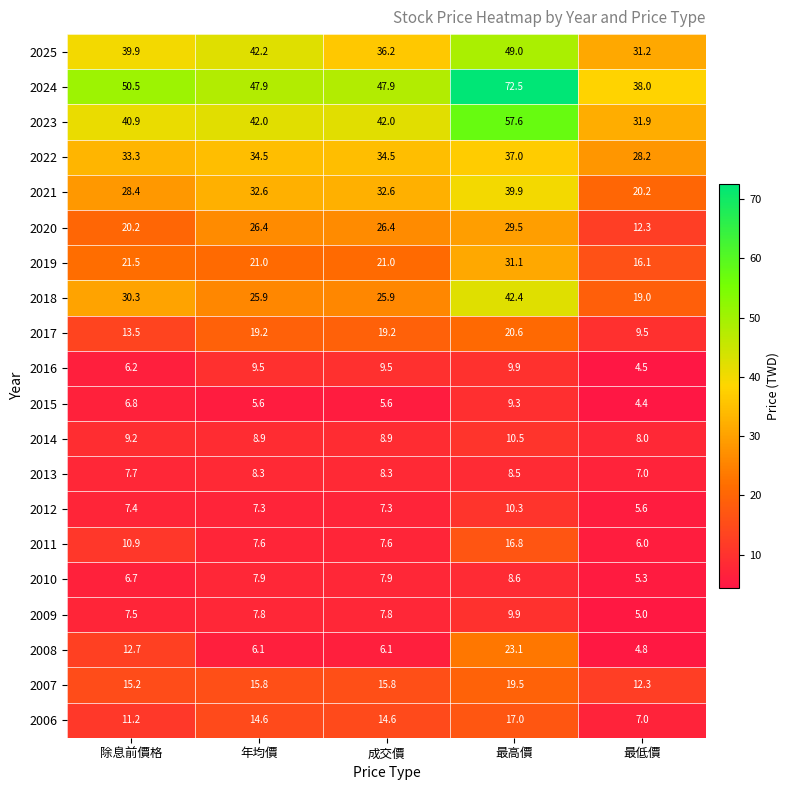

What is the greatest value displayed?

72.5